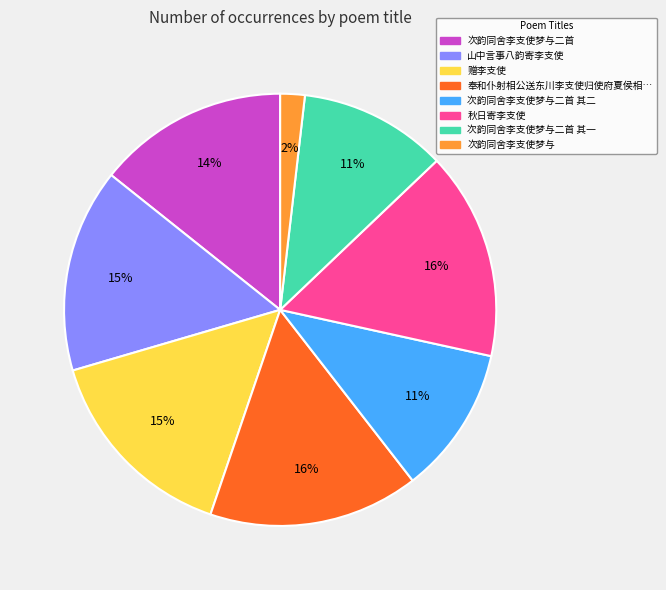

Which category has the smallest portion of the pie?

次韵同舍李支使梦与